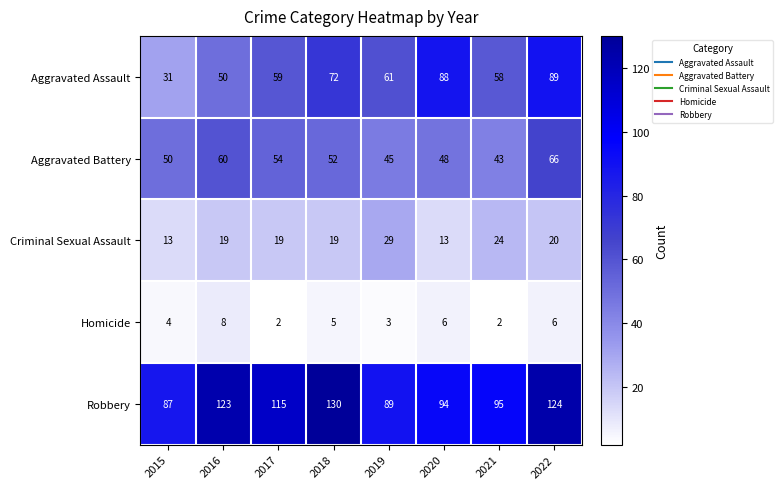

Count the number of data series in this chart.

5